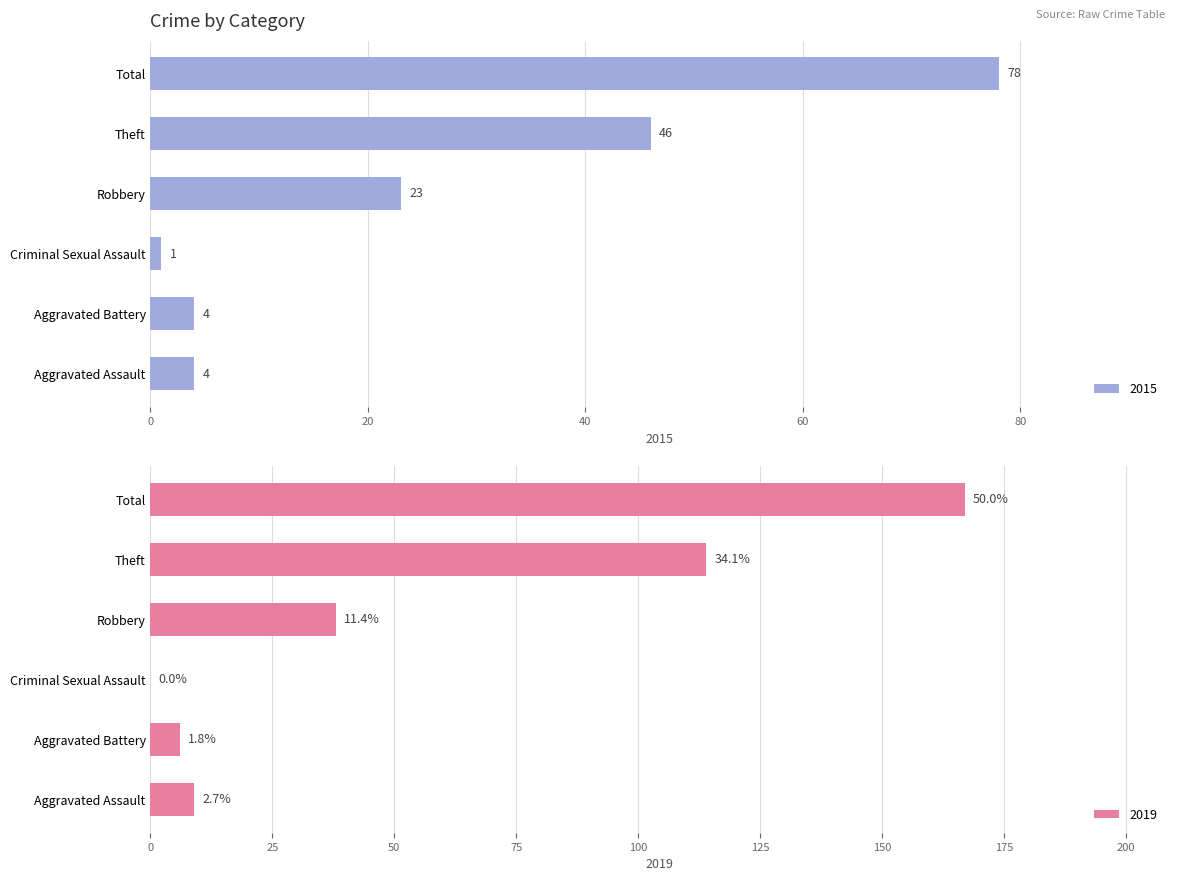

At which label is 2015 closest to 39?

Theft